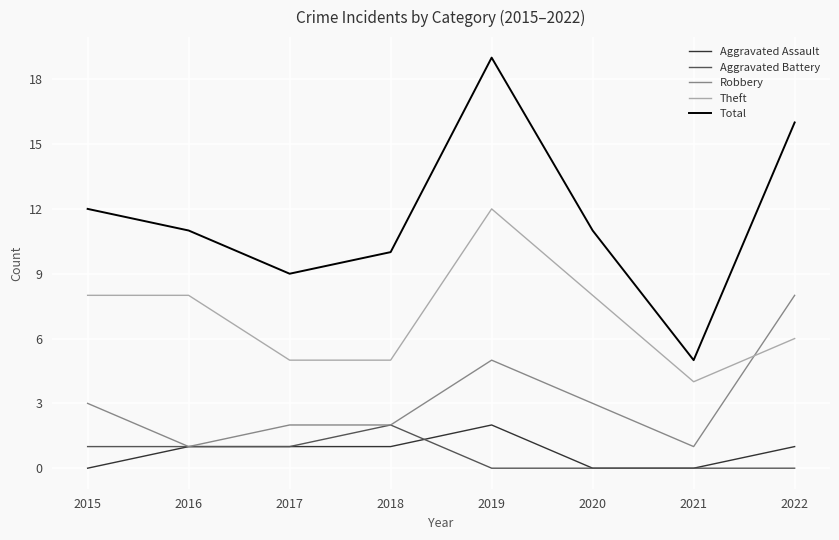

At how many categories does at least one series exceed 1?

8